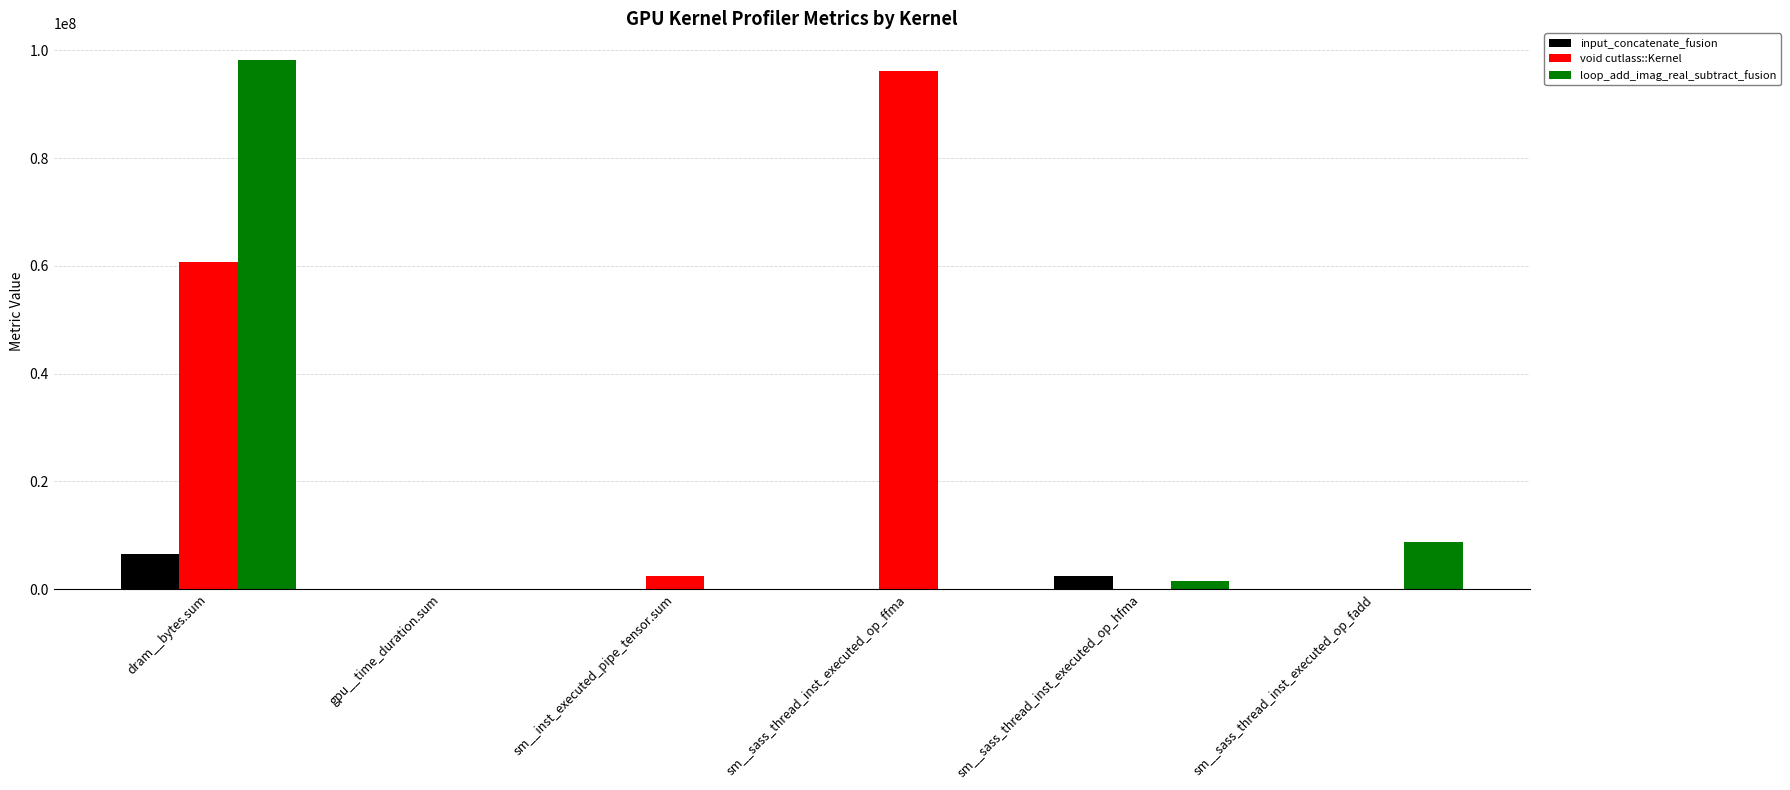

Between dram__bytes.sum and sm__sass_thread_inst_executed_op_hfma, which series saw the biggest shift?

loop_add_imag_real_subtract_fusion